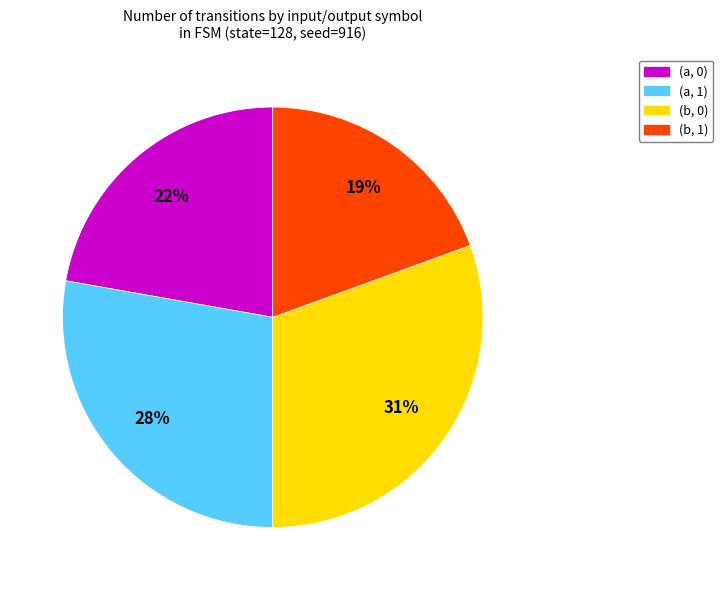

True or false: (b, 1) accounts for 19% of the total.

True